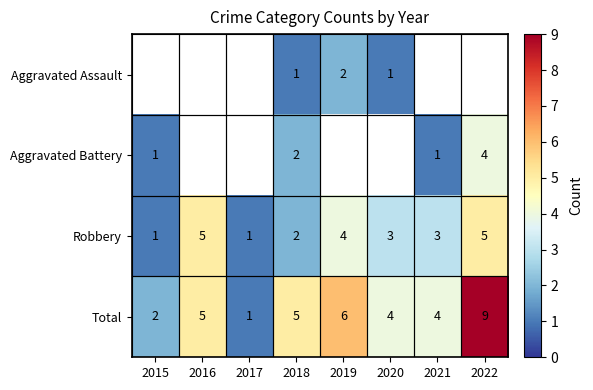

What is the minimum value shown in the chart?

1.0